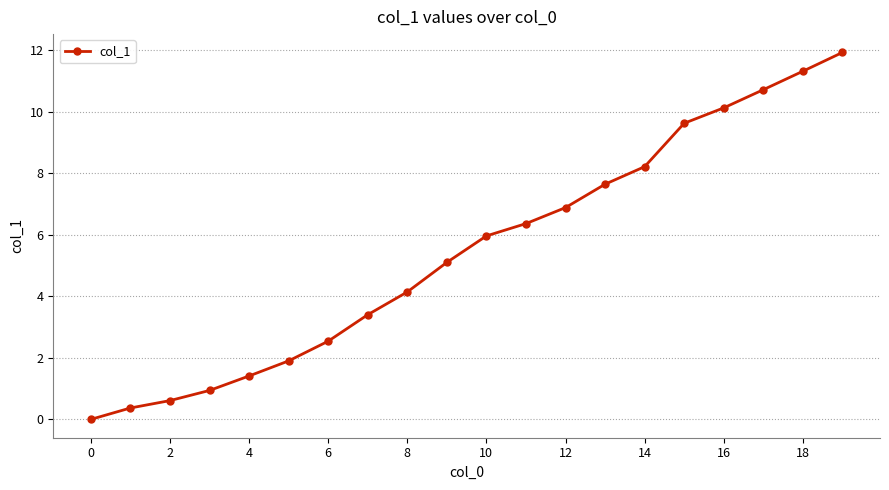

What is the average value?

5.5